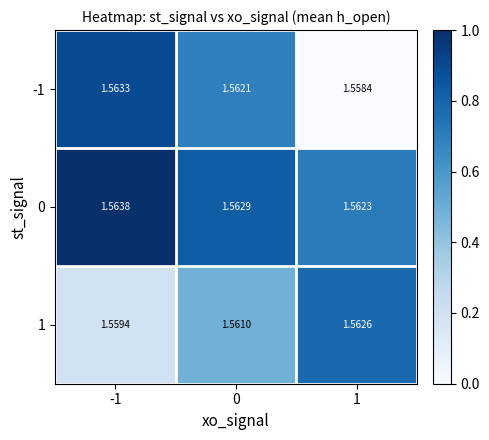

Is the value of 1 at 1 greater than the value of -1 at 0?

Yes